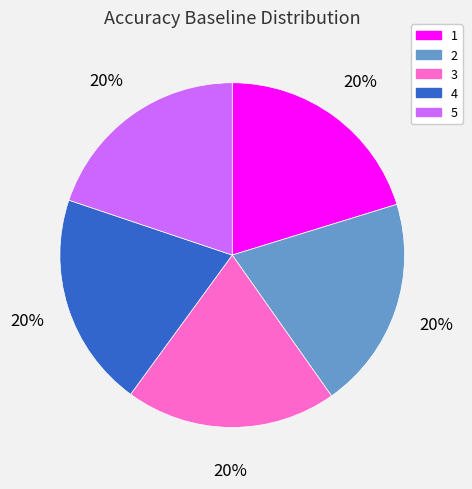

To the nearest percent, what is the combined percentage of 2 and 1?

40%